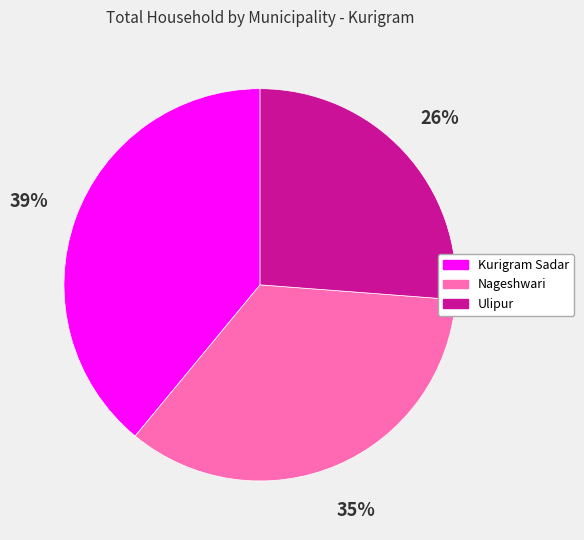

True or false: Kurigram Sadar accounts for 28% of the total.

False